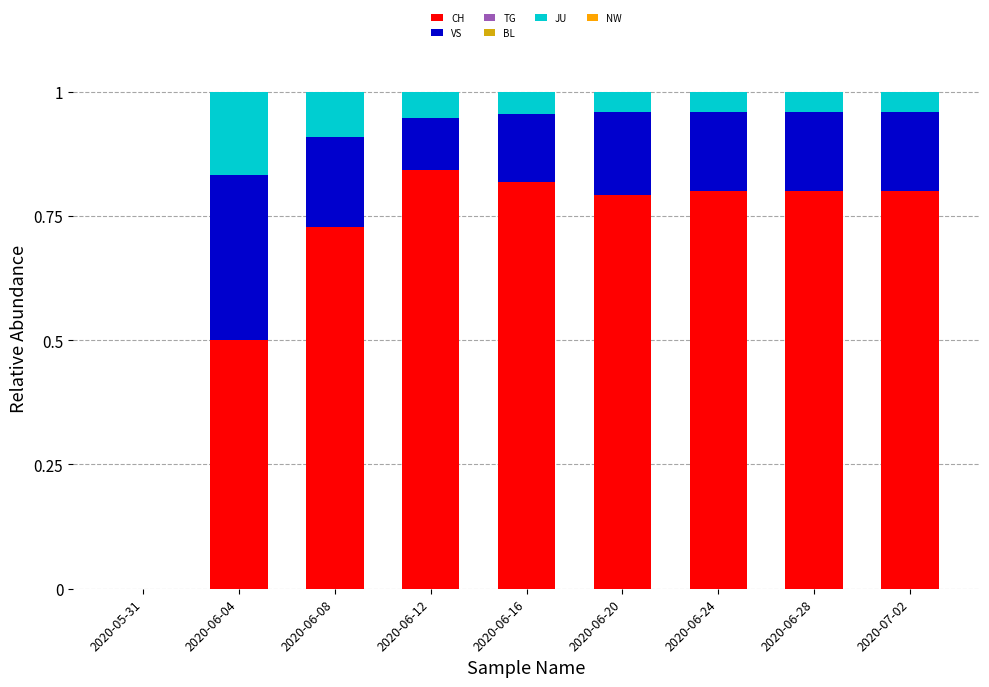

True or false: CH has a value of 0.8 at 2020-06-12.

True